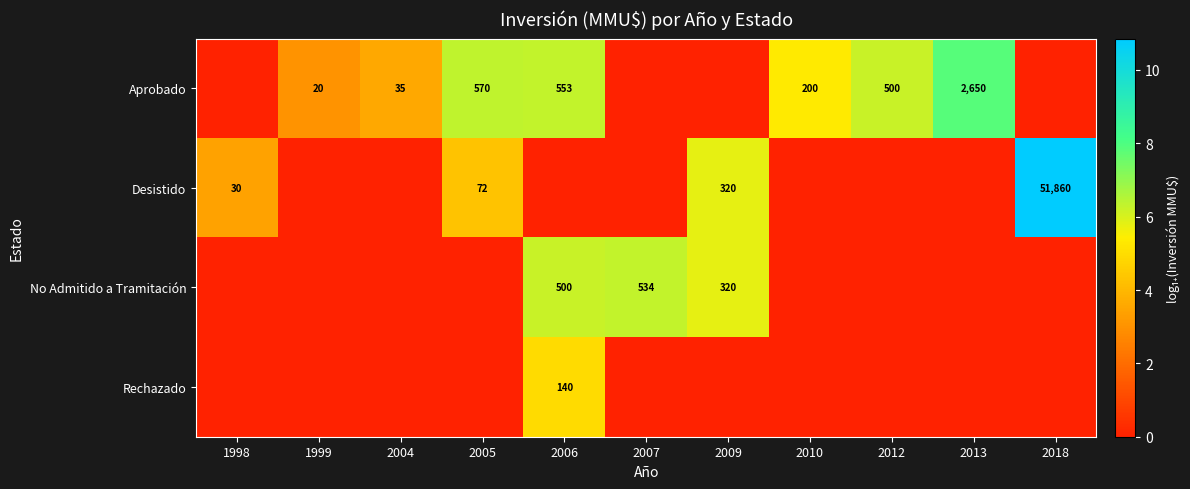

True or false: Aprobado has a value of 746 at 2006.

False